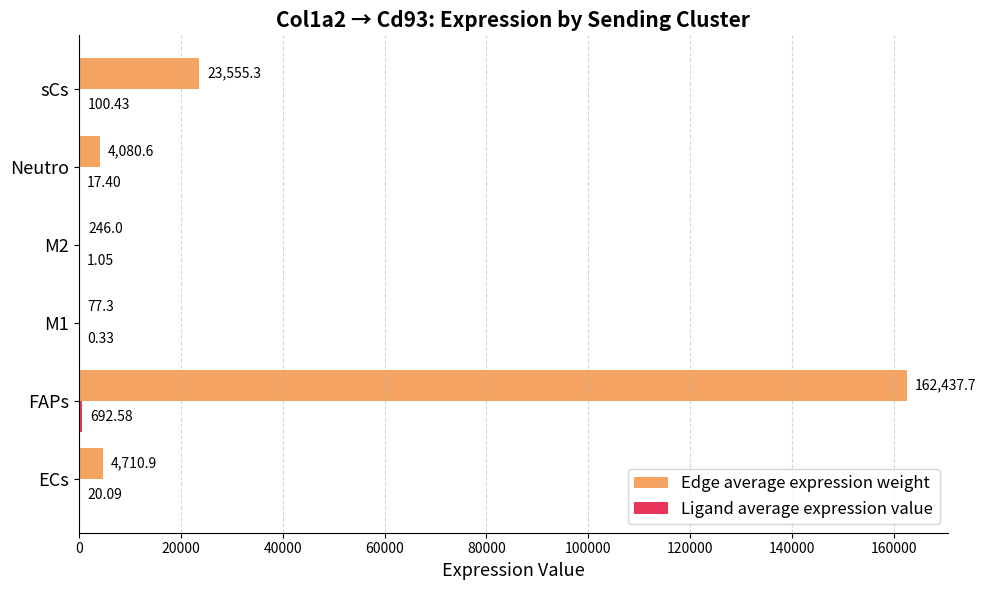

Which series has the largest total across all categories?

Edge average expression weight